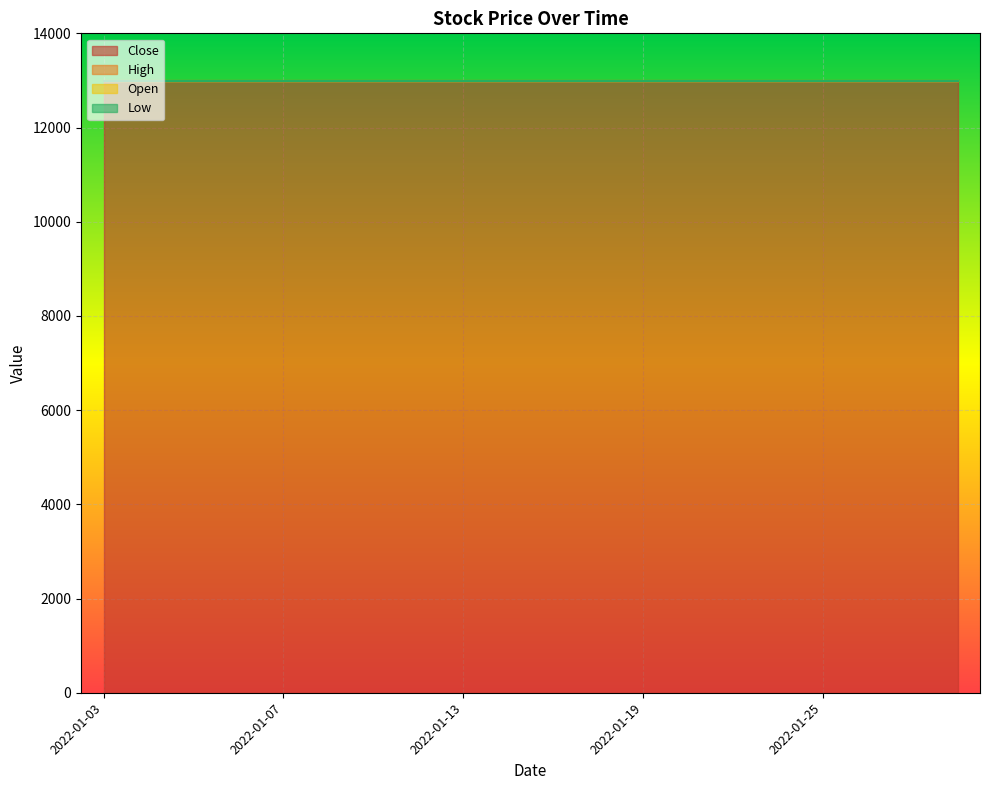

True or false: Open and Low intersect in this chart.

False